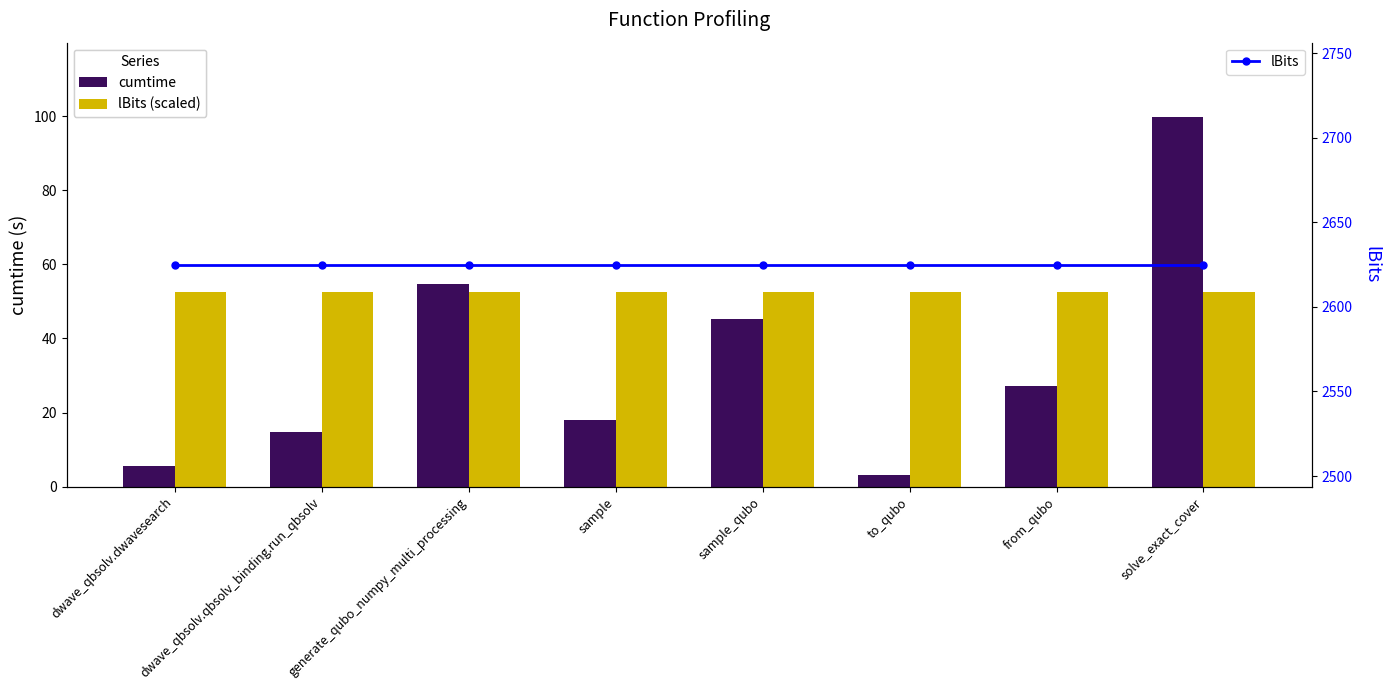

What is the approximate value of lBits (scaled) at dwave_qbsolv.qbsolv_binding.run_qbsolv?

52.5